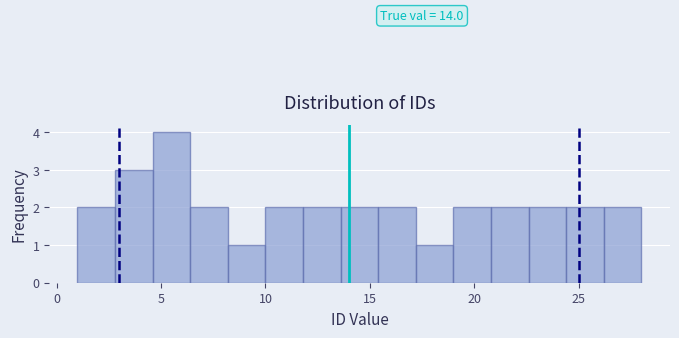

Around what value on the x-axis is the tallest bar? Give the approximate position of its centre, as read against the axis.

5.5